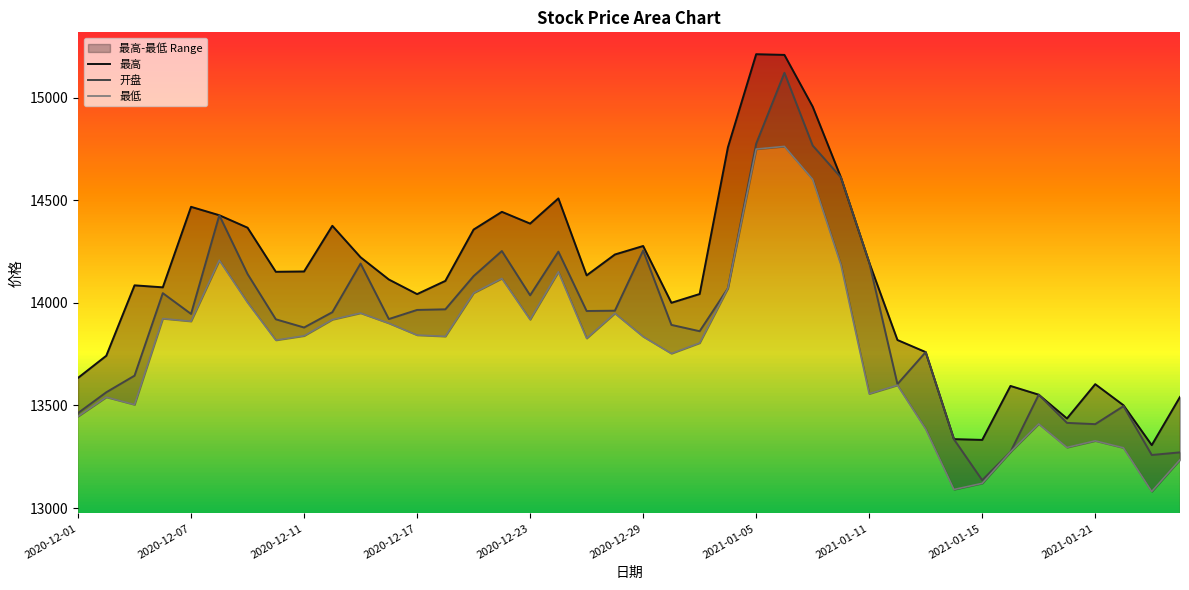

Where is 开盘 nearest to the value 14128?

14